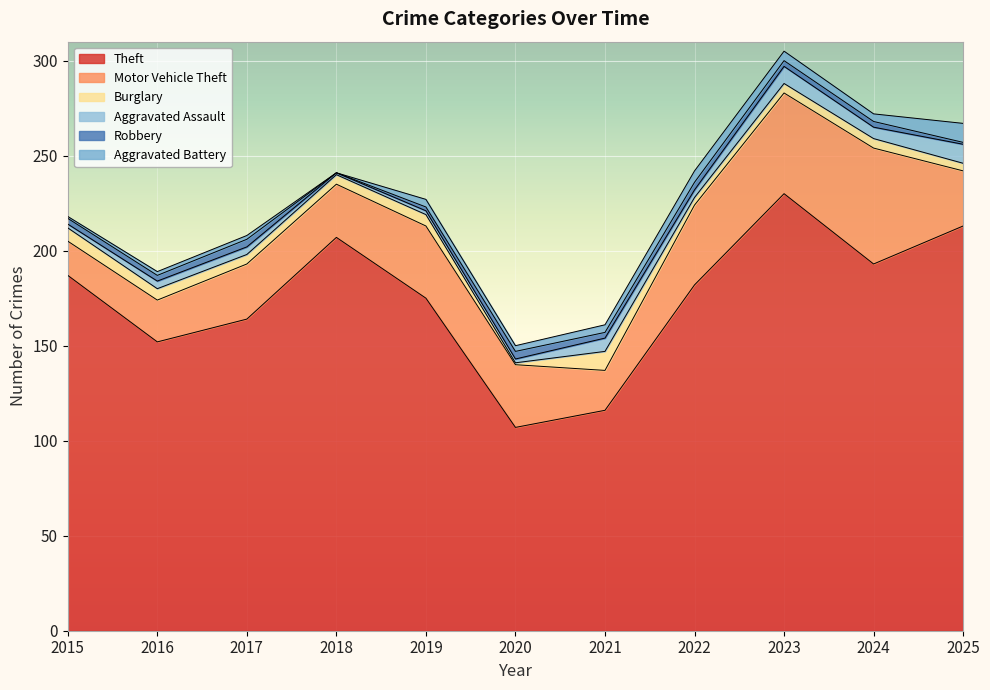

What is the greatest value displayed?

230